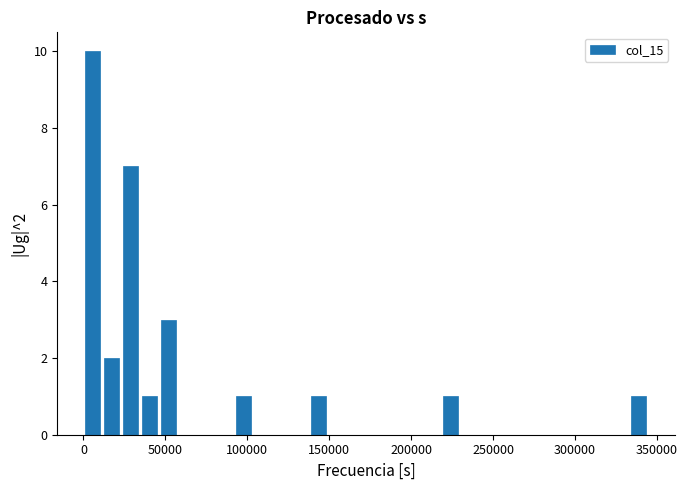

Around what value on the x-axis is the tallest bar? Give the approximate position of its centre, as read against the axis.

5000